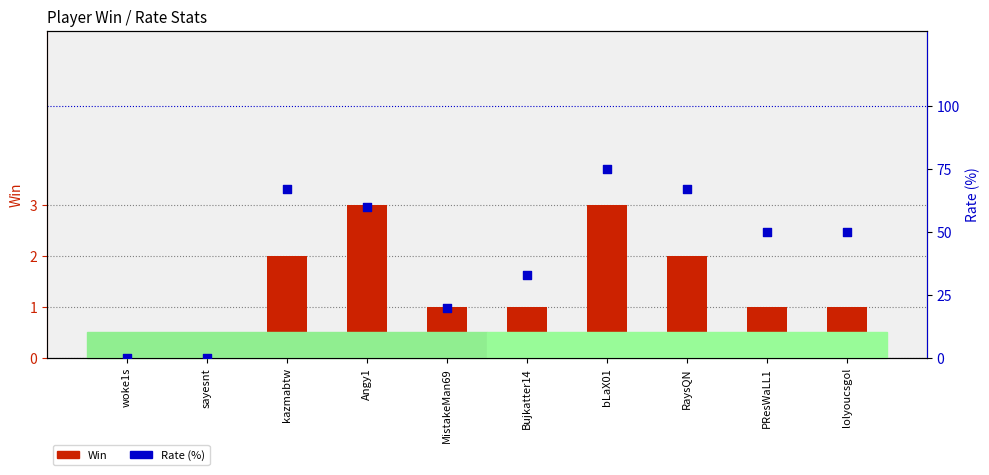

What is the total value across all series at Bujkatter14?

34